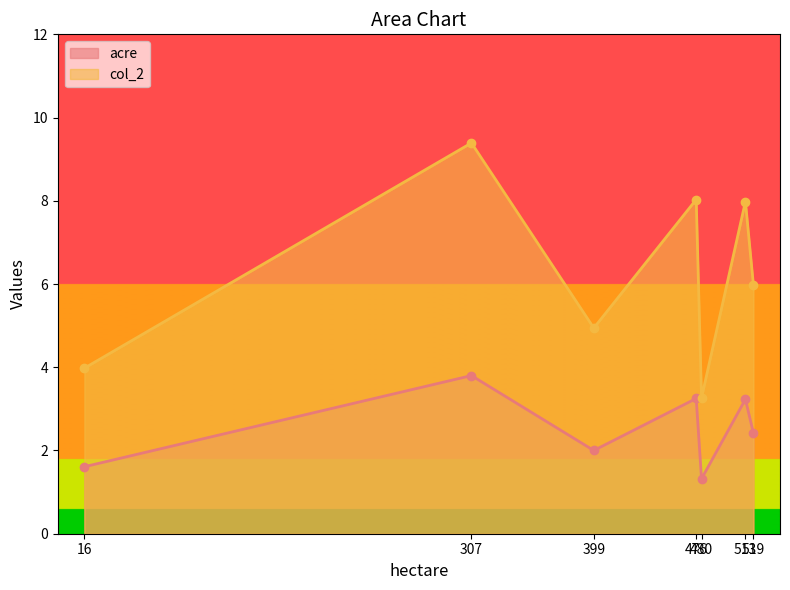

True or false: acre and col_2 cross at least once.

False